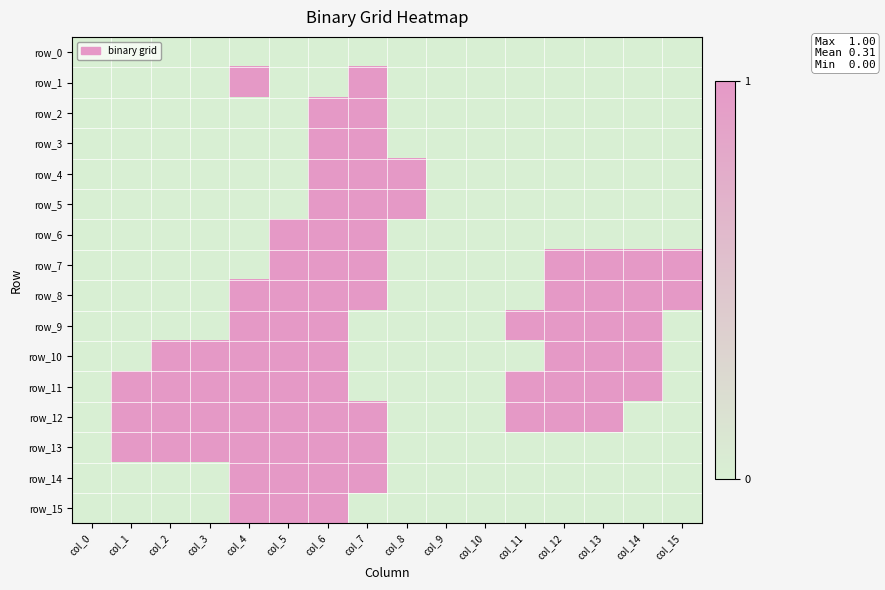

What is the sum of all row_8 values?

8